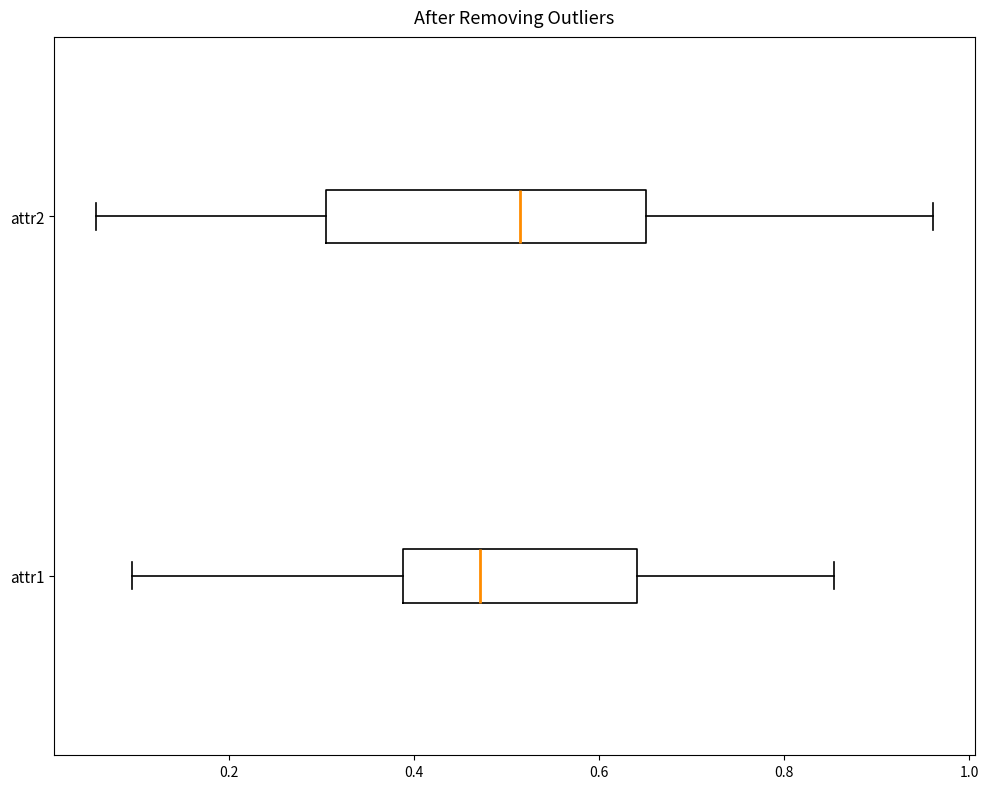

Where does the right whisker of the box for attr1 end on the x-axis? The values are not printed on the chart, so give them approximately, as read against the axis.

0.86